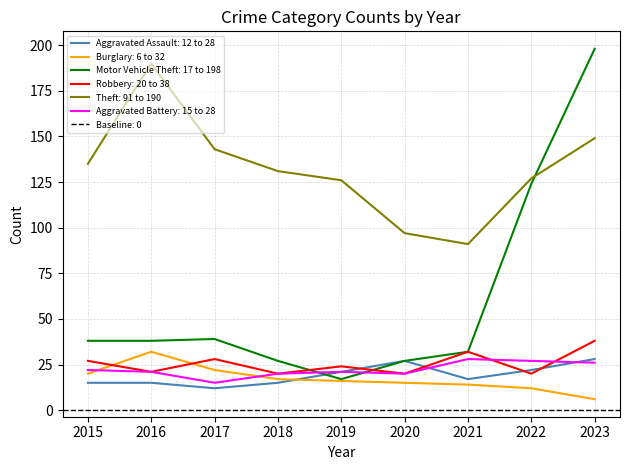

What is the value of the Aggravated Assault point at the 8th from the left?

22